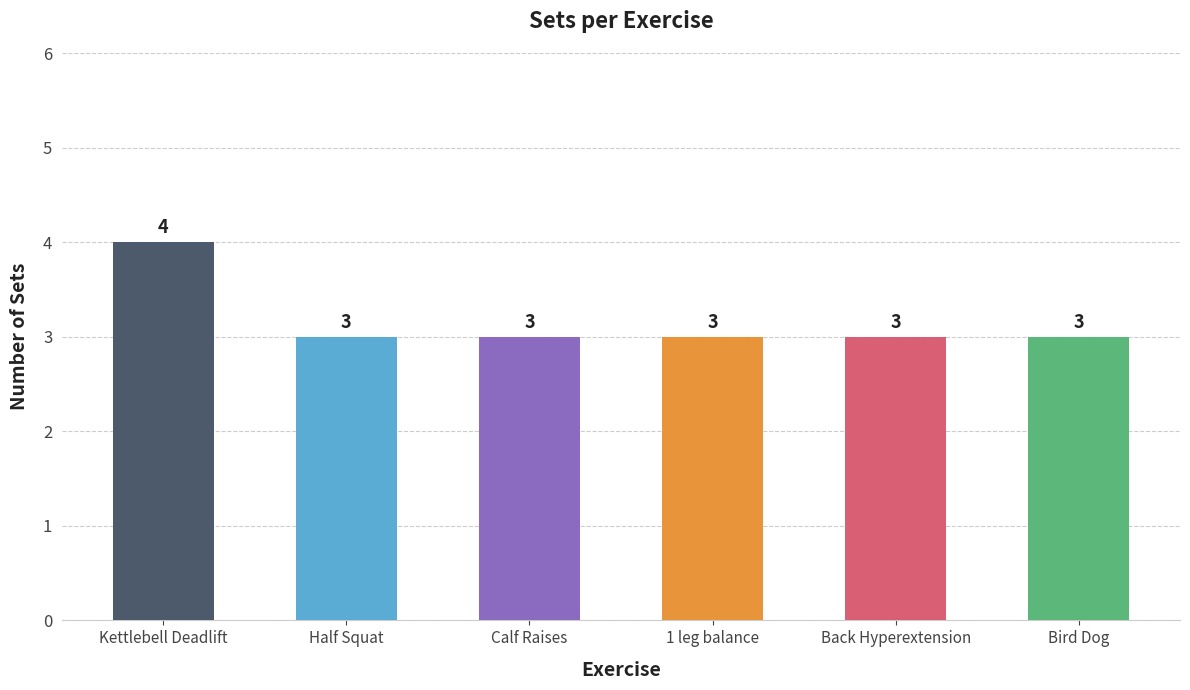

What is the maximum value shown in the chart?

4